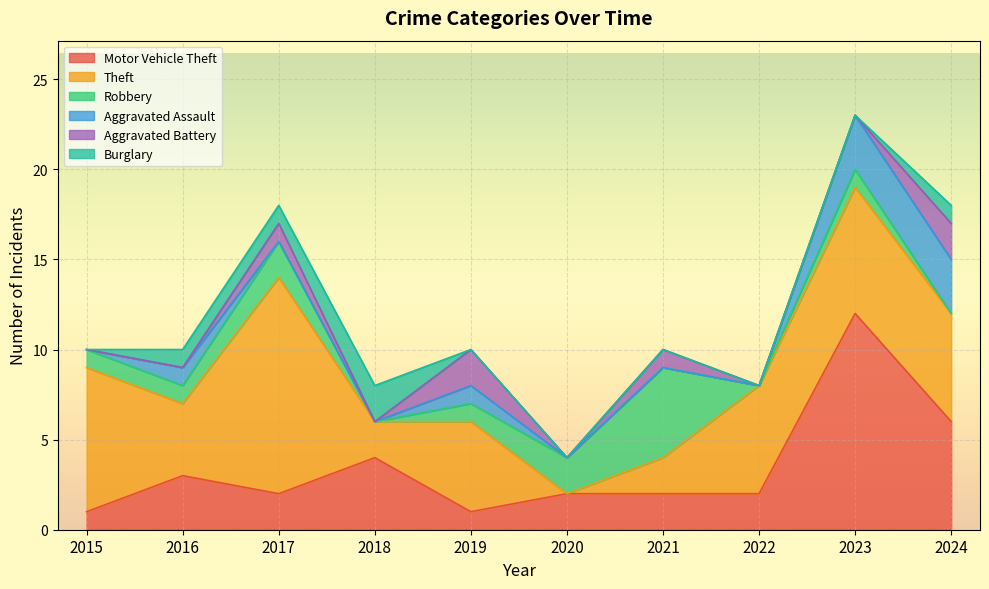

What is the spread (max minus min) of values at 2015?

8